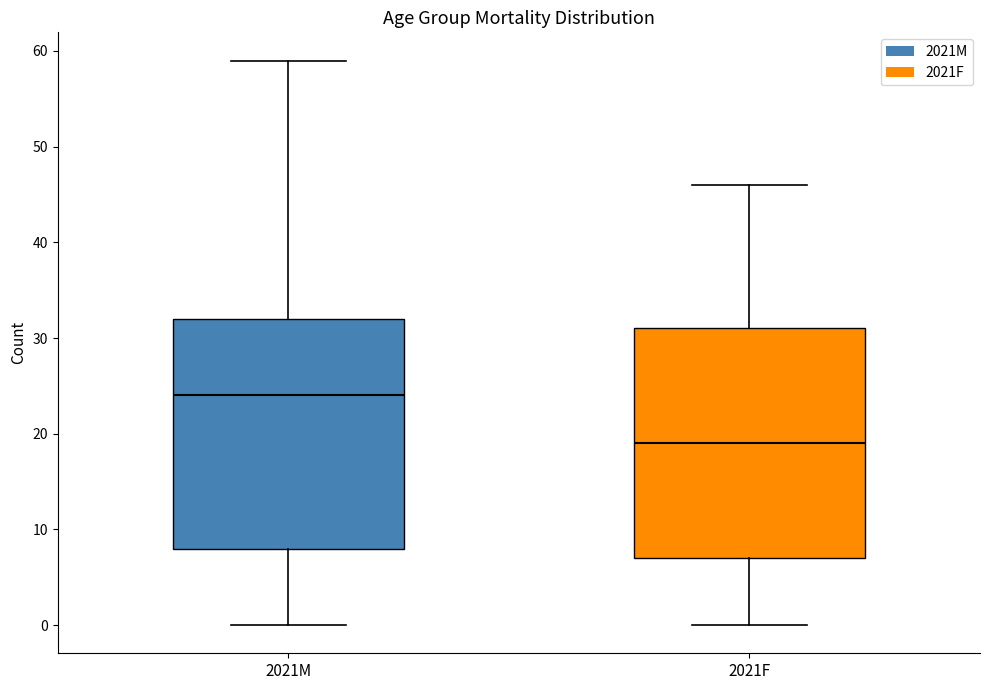

Where does the lower whisker of the box for 2021F end on the y-axis? The values are not printed on the chart, so give them approximately, as read against the axis.

0